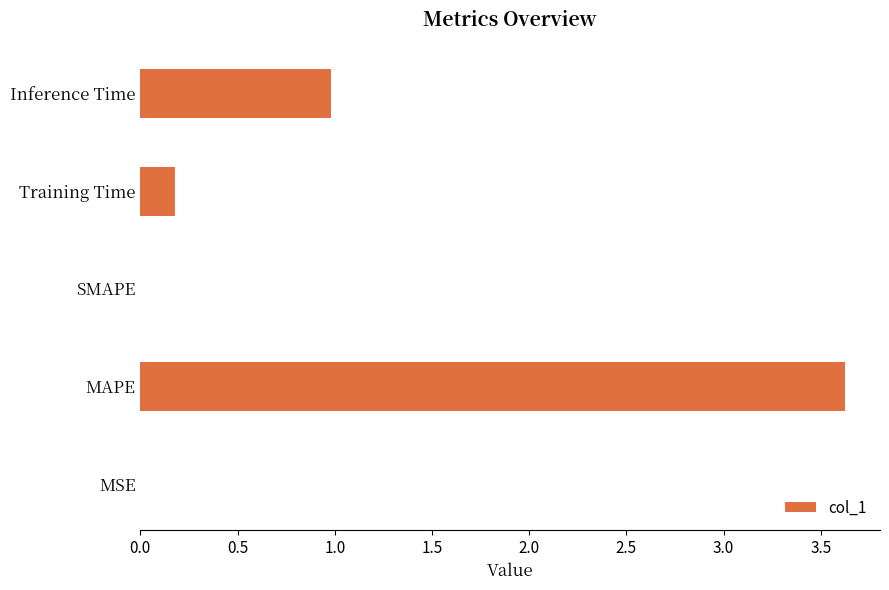

What is the average value?

1.0